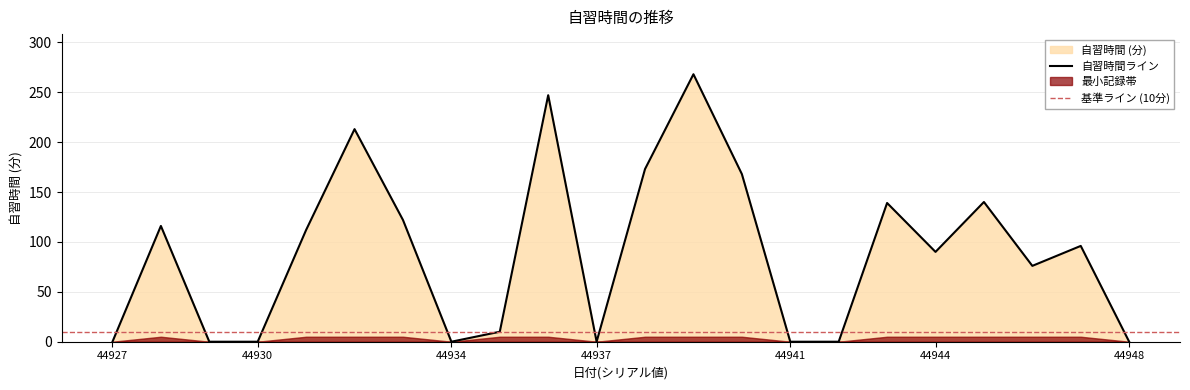

How many positive values are there?

14